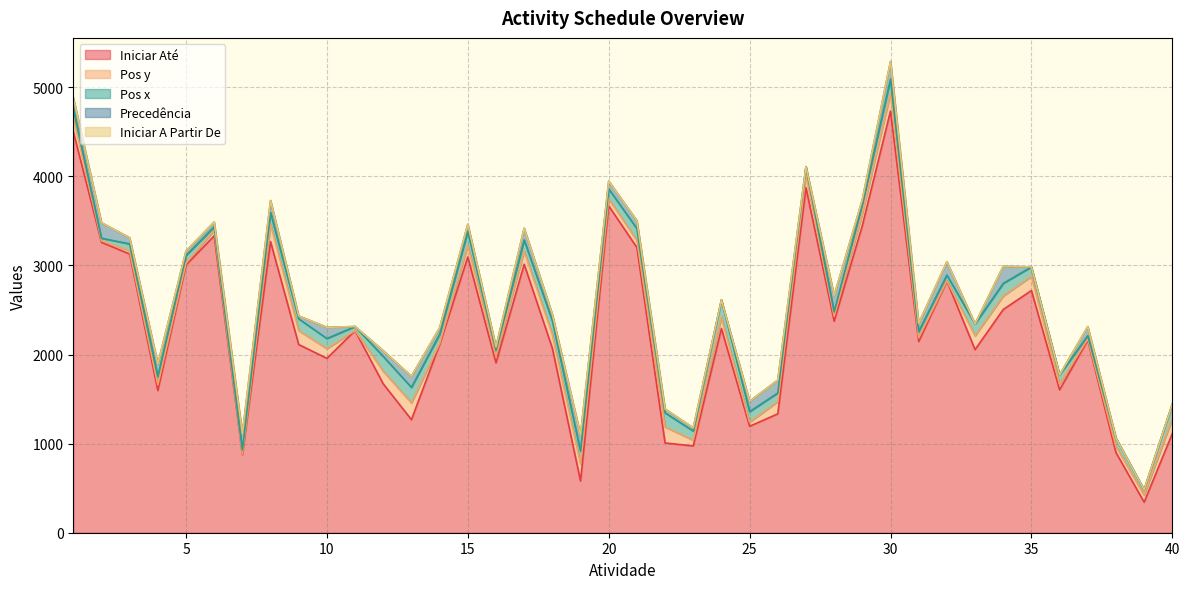

Which has a higher value, 34 or 40?

34